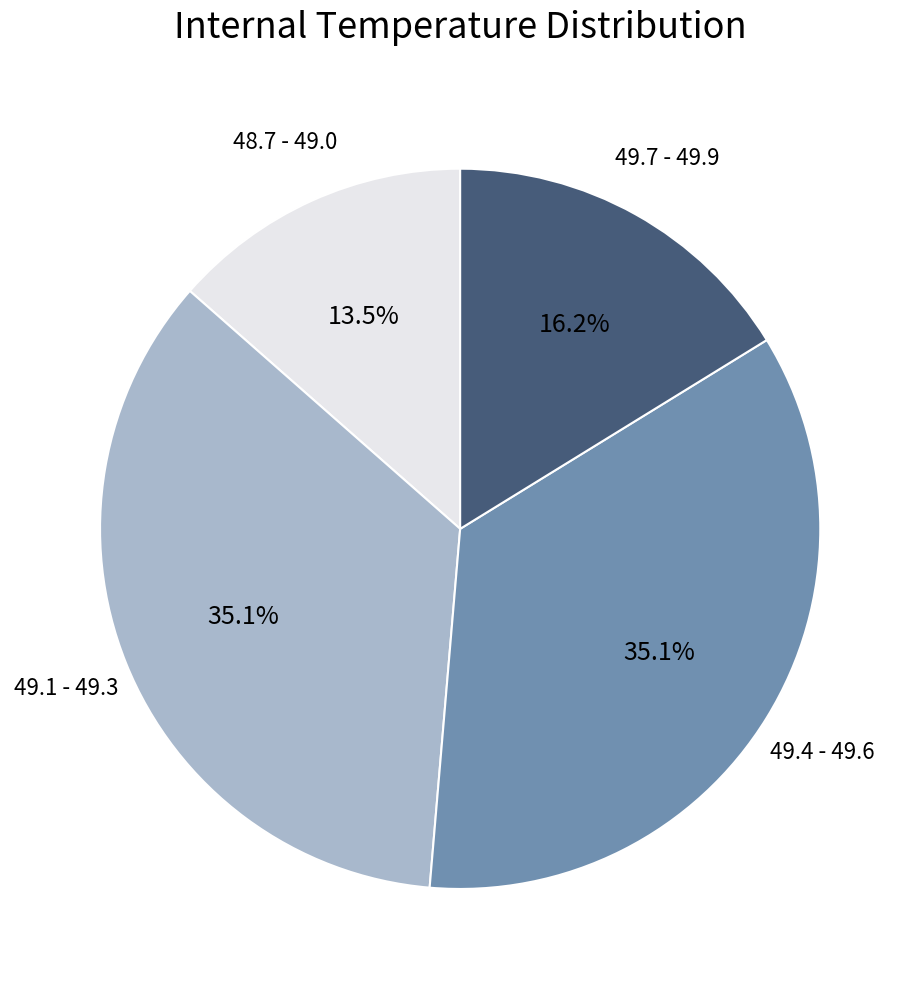

Is there a majority slice in this chart?

No